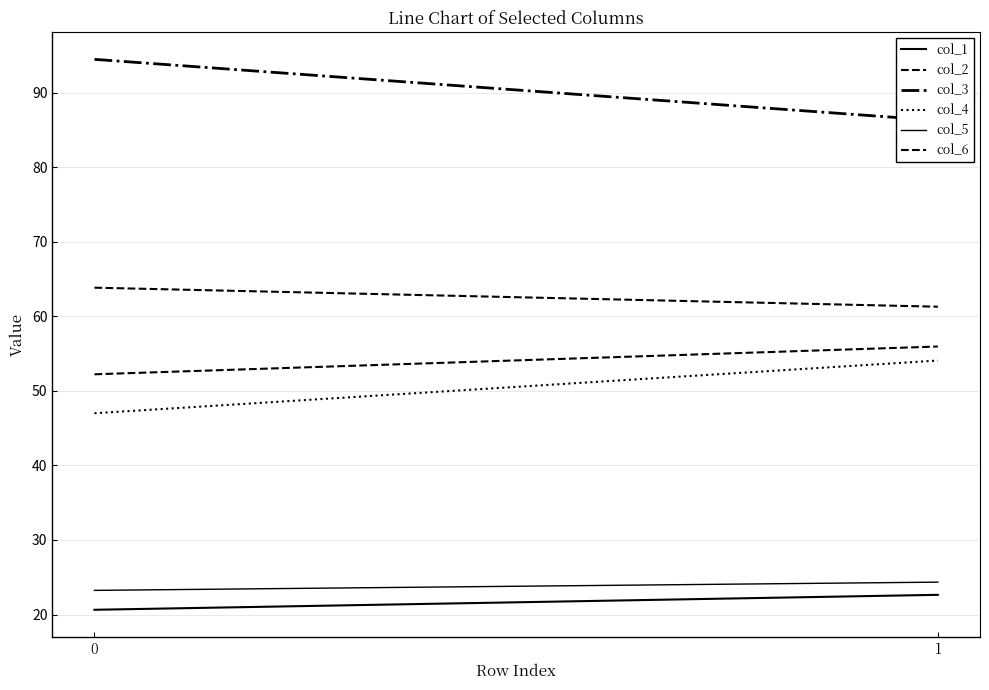

Count the col_2 values in the range 61 to 63.

1